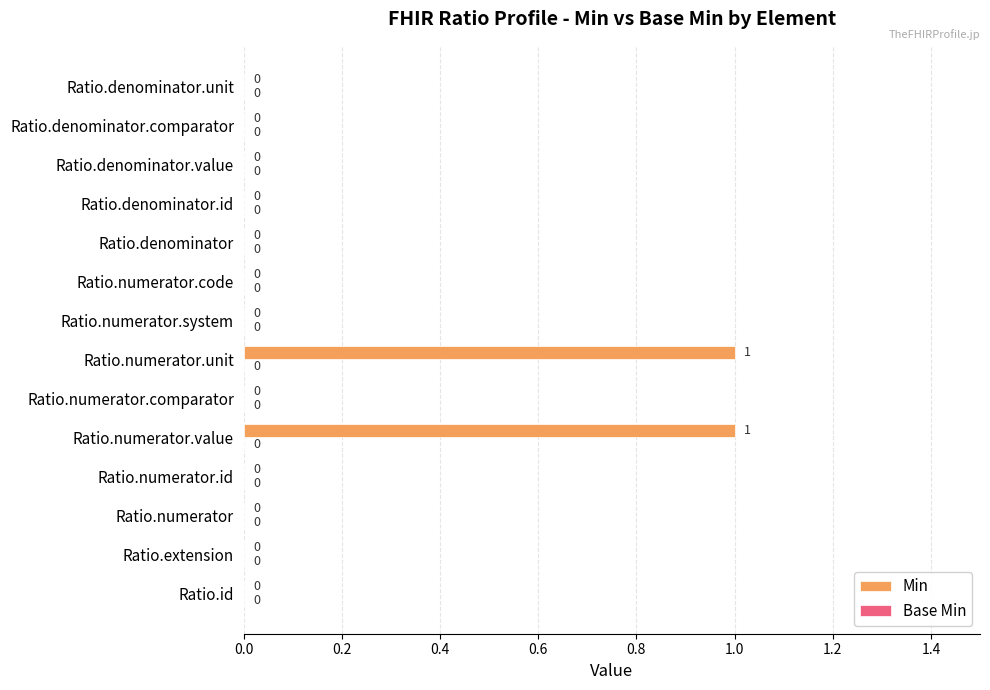

The value at Ratio.numerator.value is 2. True or false?

False